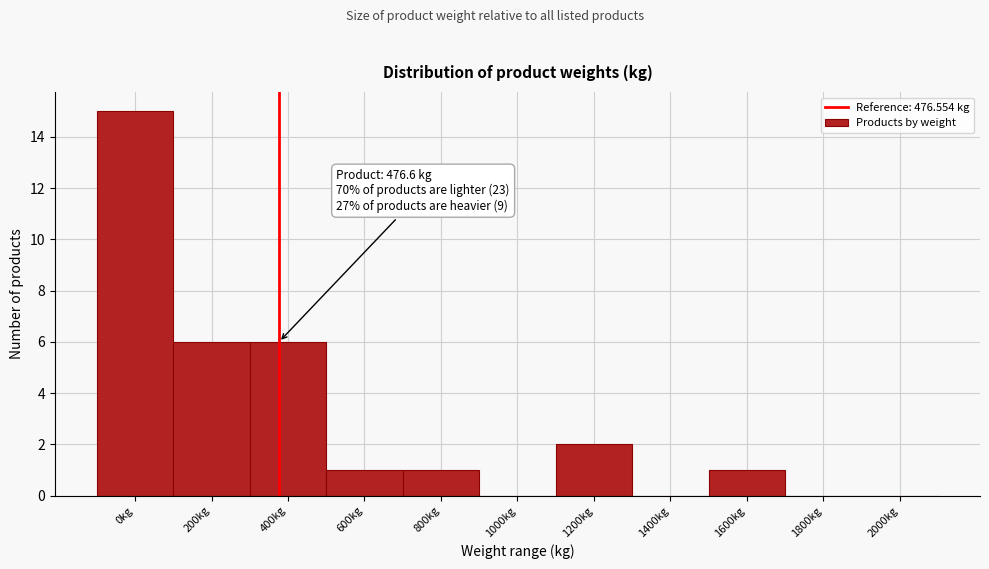

Reading left to right, extract all data points from this chart.

0kg=15	200kg=6	400kg=6	600kg=1	800kg=1	1000kg=0	1200kg=2	1400kg=0	1600kg=1	1800kg=0	2000kg=0